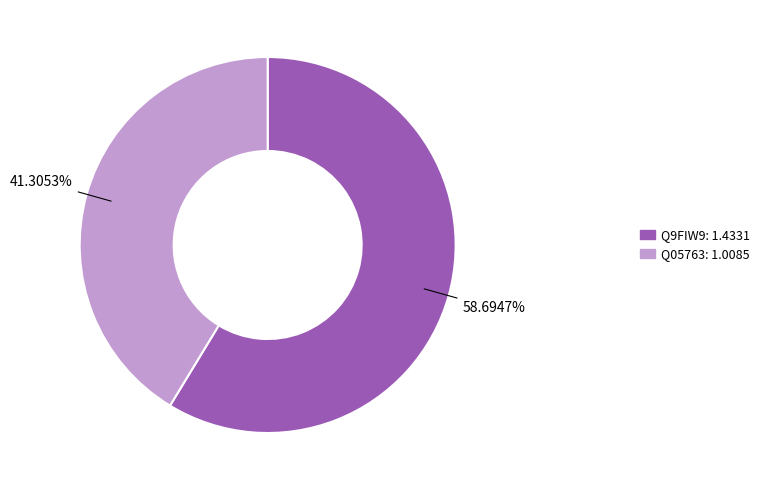

What is the largest slice in the pie chart?

Q9FIW9